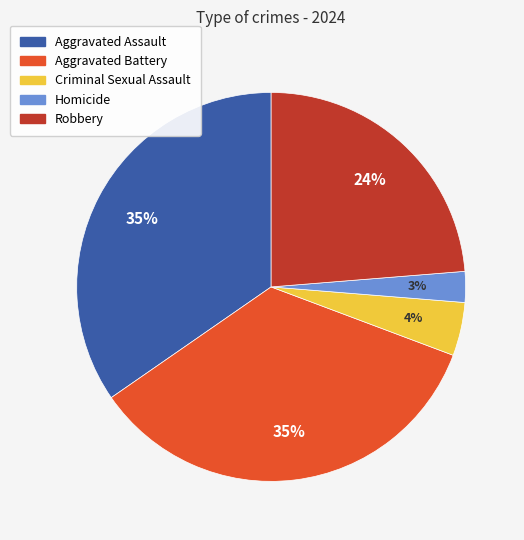

The Aggravated Battery slice represents 35% of the pie. True or false?

True